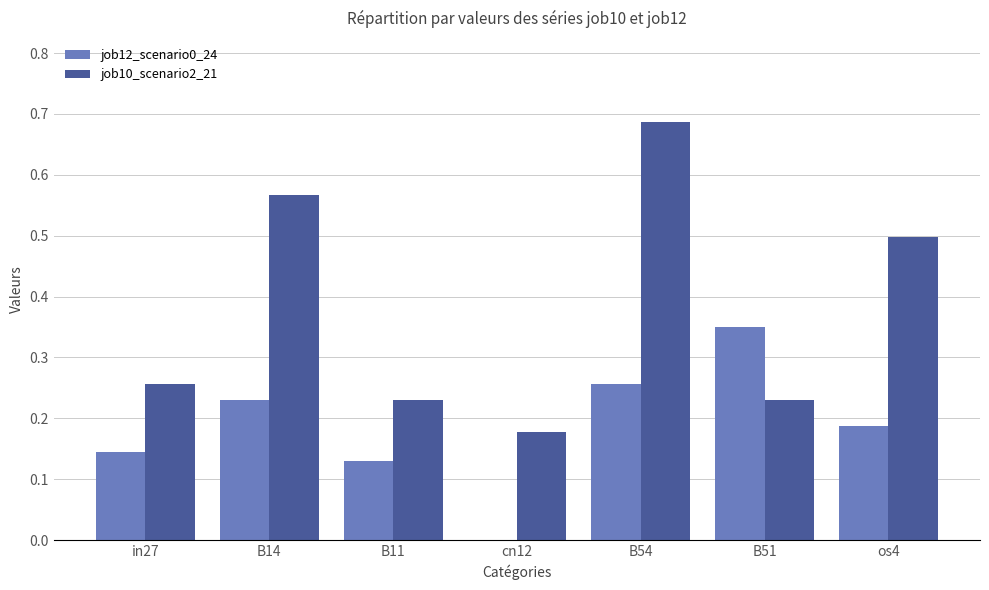

Is the value of job12_scenario0_24 at B11 greater than the value of job10_scenario2_21 at B54?

No